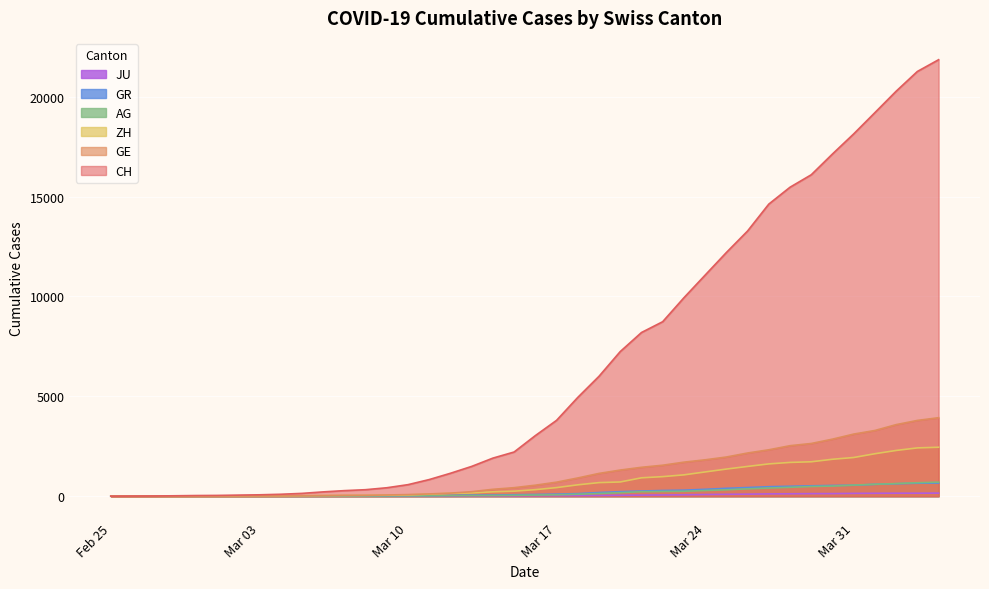

What is the highest value of the ZH series?

2450